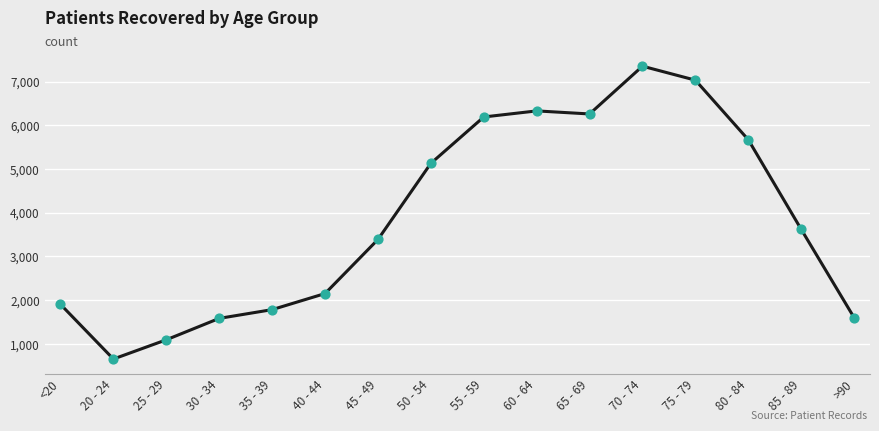

Approximately how many times larger is the value at 35 - 39 compared to 25 - 29?

1.6